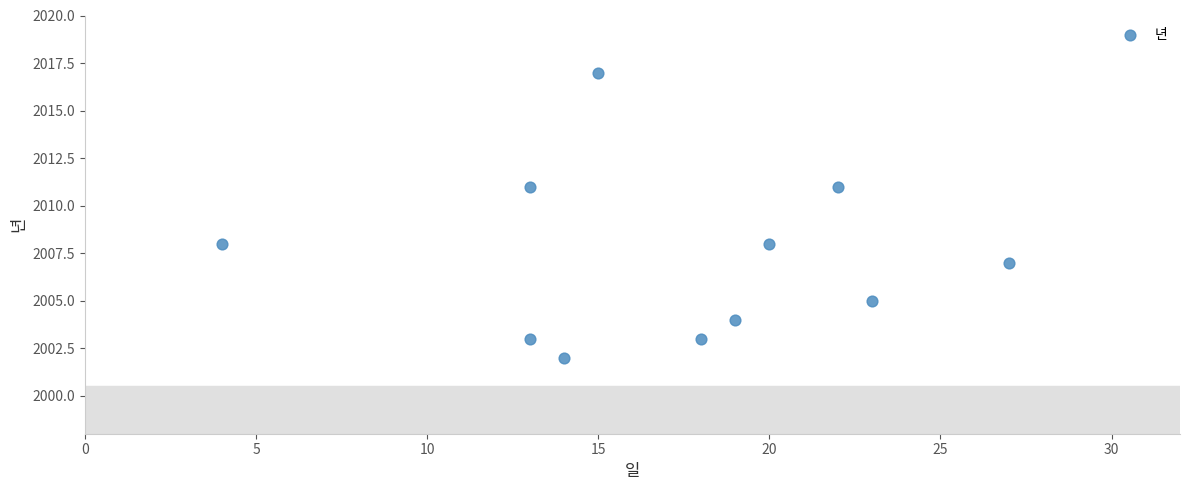

What is the average X value?

17